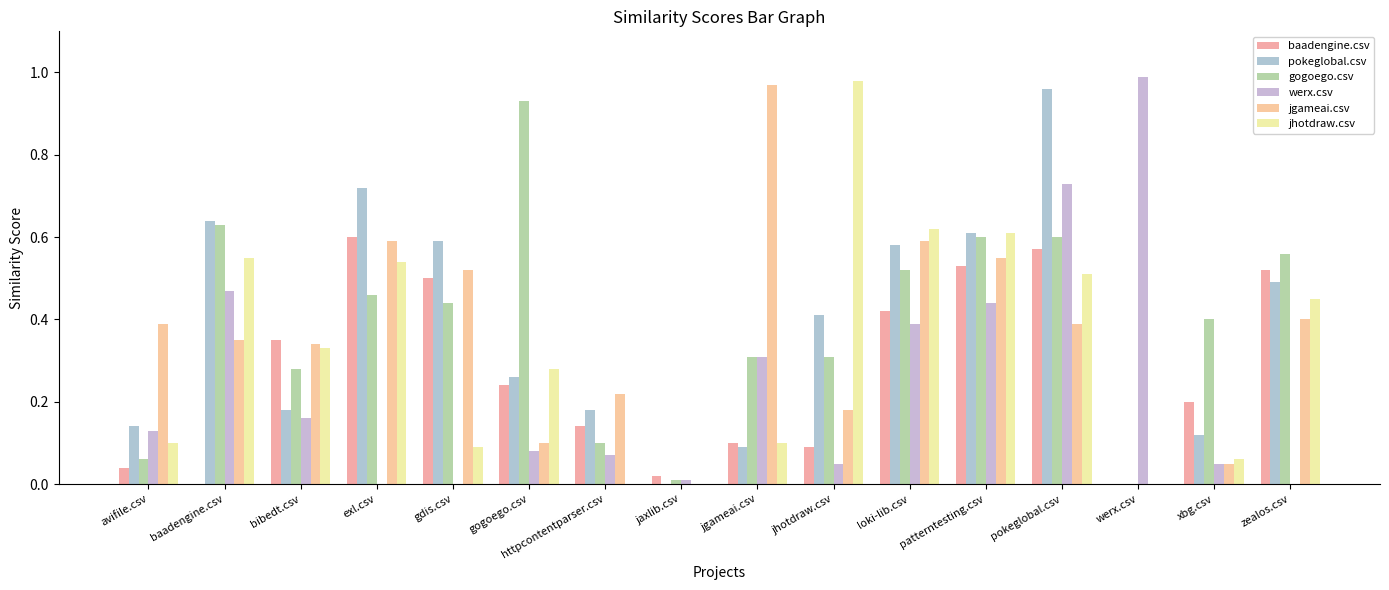

How many groups of bars are there?

16